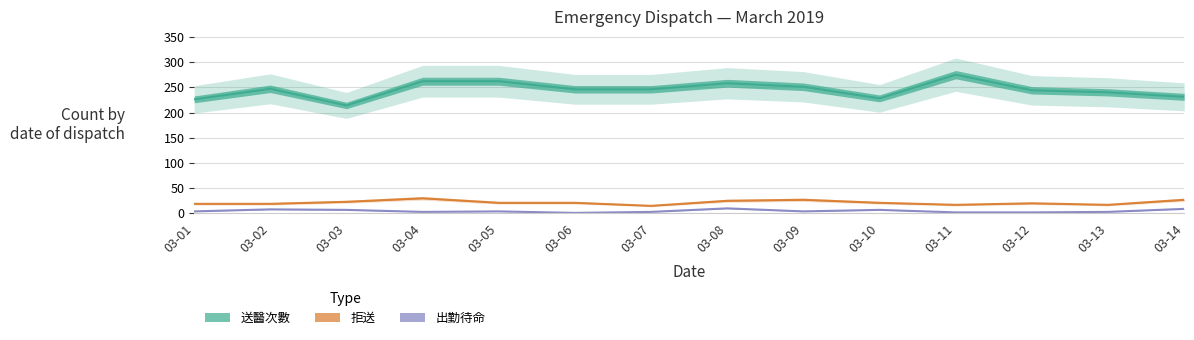

What is the difference between the maximum and minimum values in the 出勤待命 series?

9